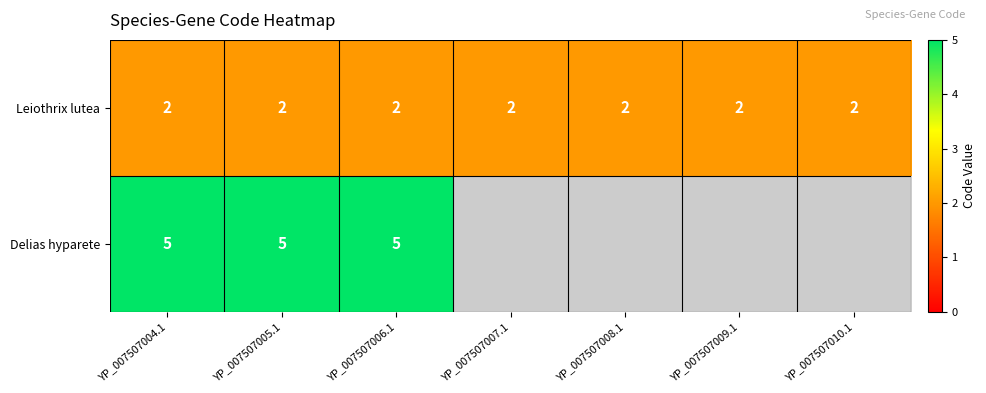

What is the greatest value displayed?

5